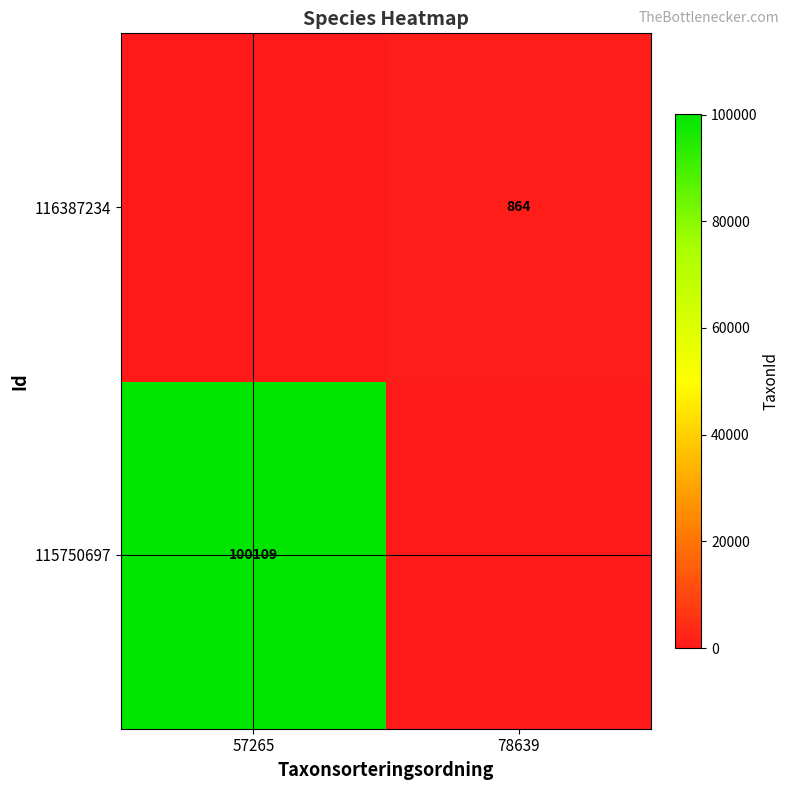

The 115750697 series shows 132002 at 57265. True or false?

False